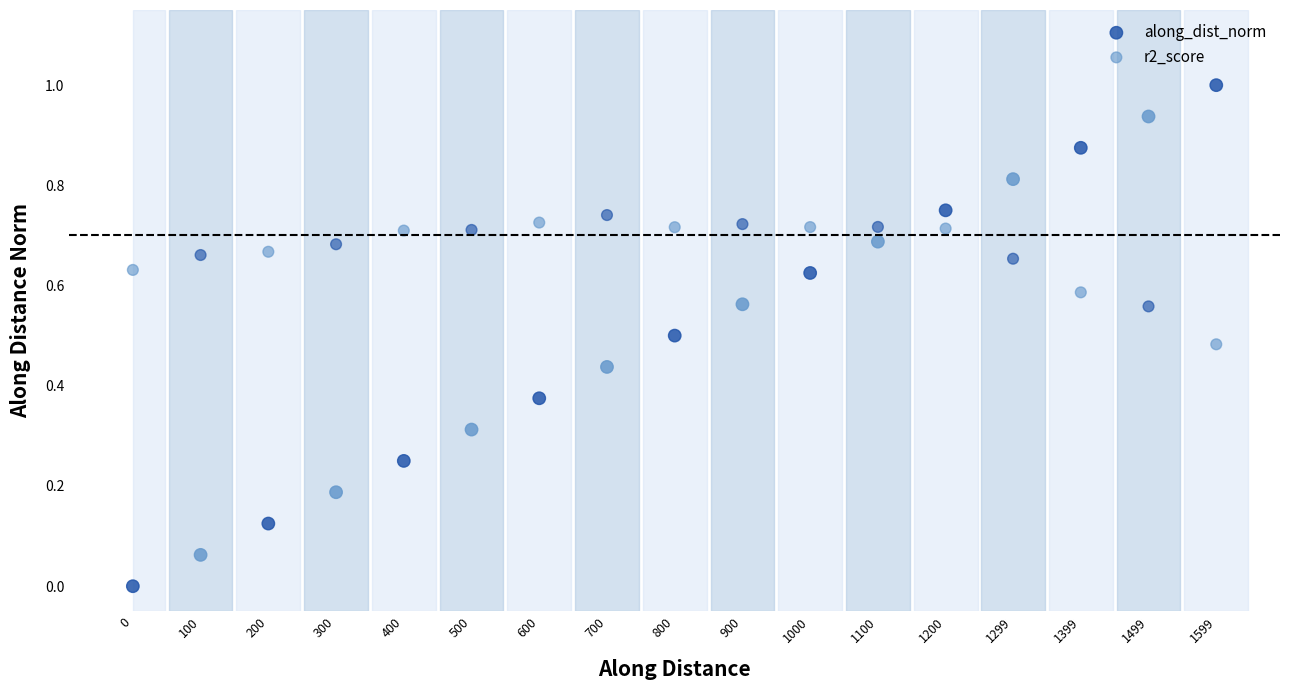

Which series contains the highest Y value?

along_dist_norm